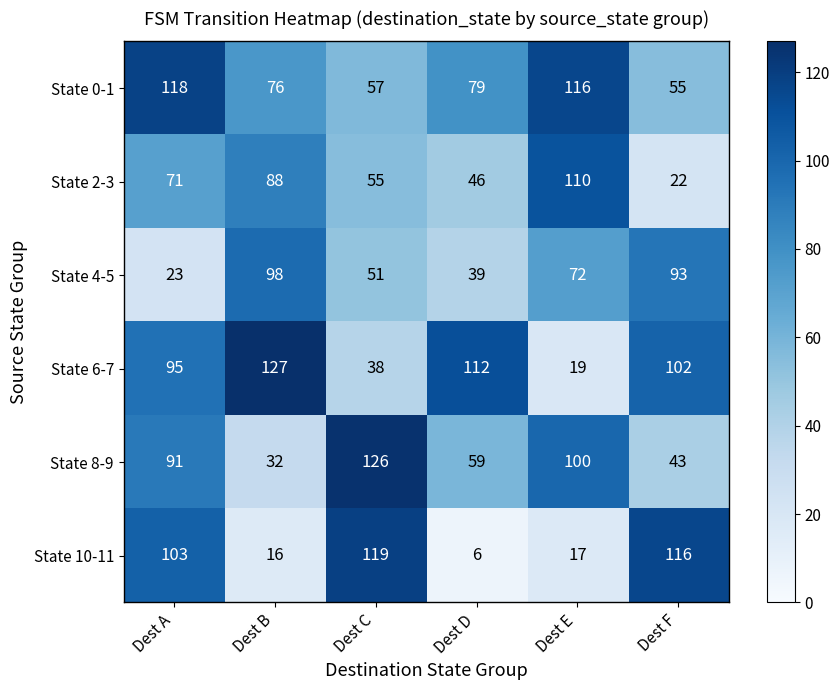

The State 0-1 series shows 76 at Dest B. True or false?

True